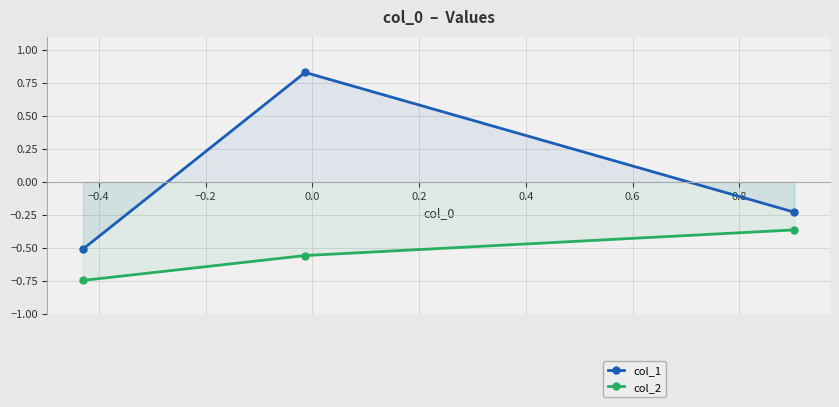

What is the difference between the maximum and second lowest values in the col_1 series?

1.1